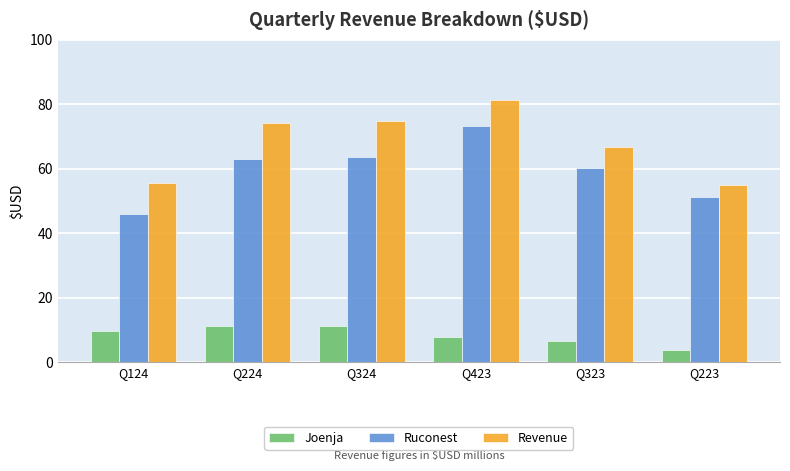

How many bars are there in total?

18